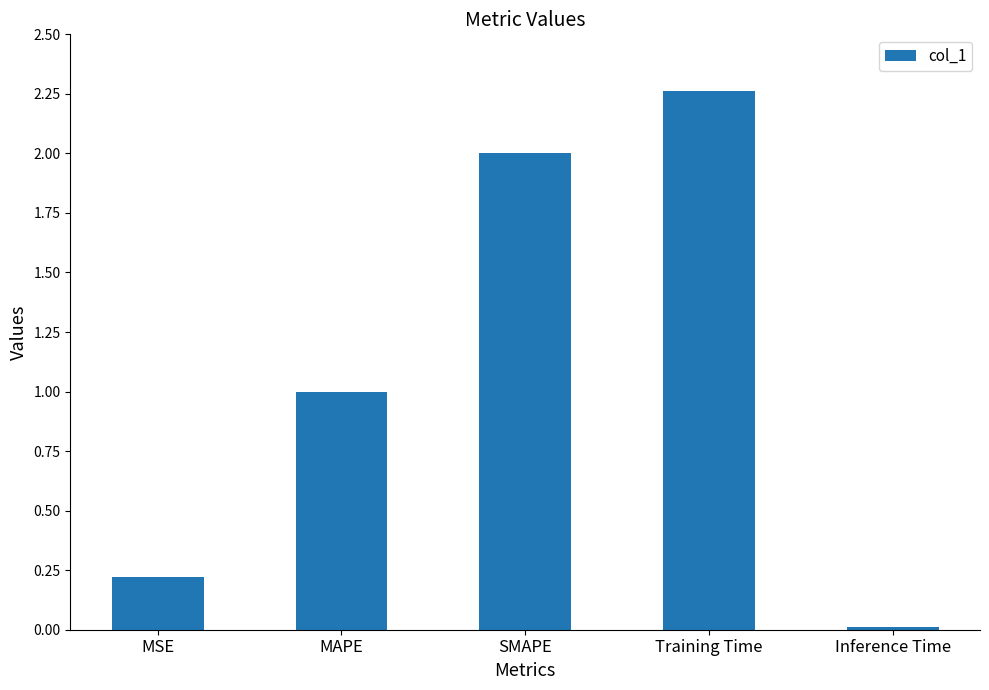

Which label corresponds to the smallest value in the chart?

Inference Time